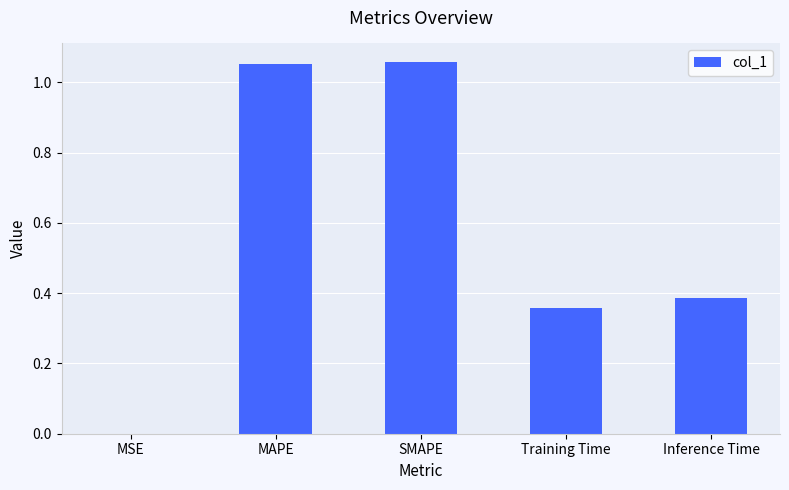

The chart shows a value of 0.0 at MSE. True or false?

True